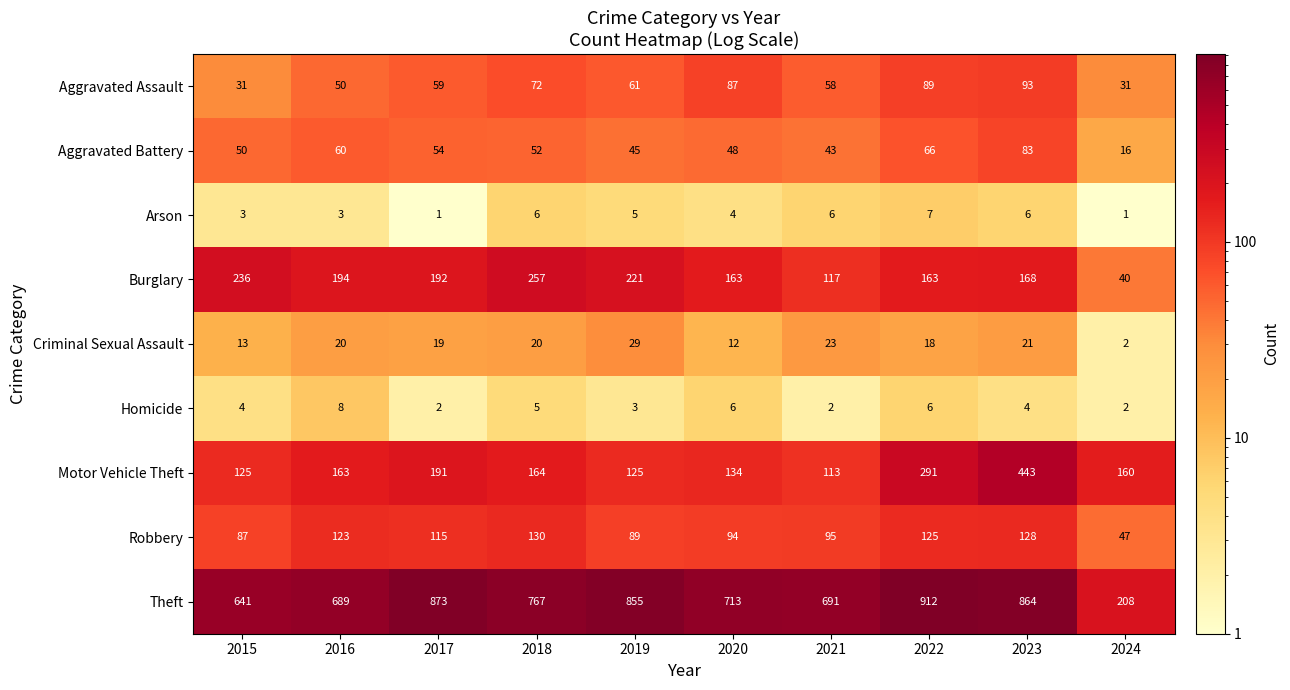

At which label is Arson closest to 4?

2020